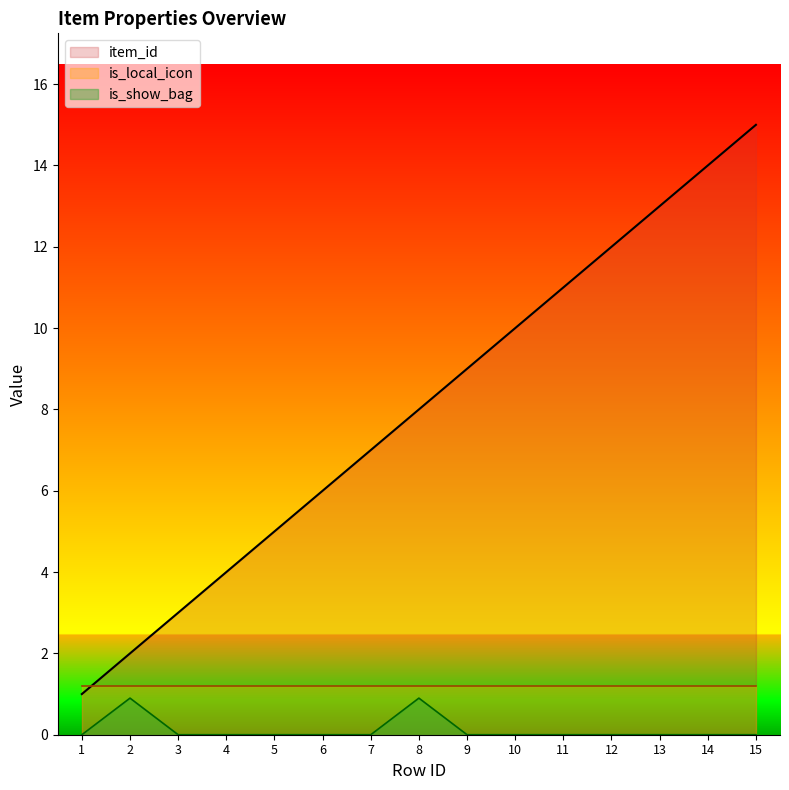

What is the spread (max minus min) of values at 6?

6.0